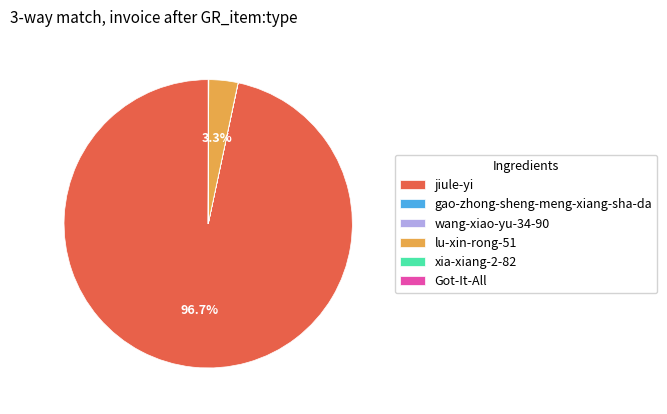

Does any single category account for the majority?

Yes